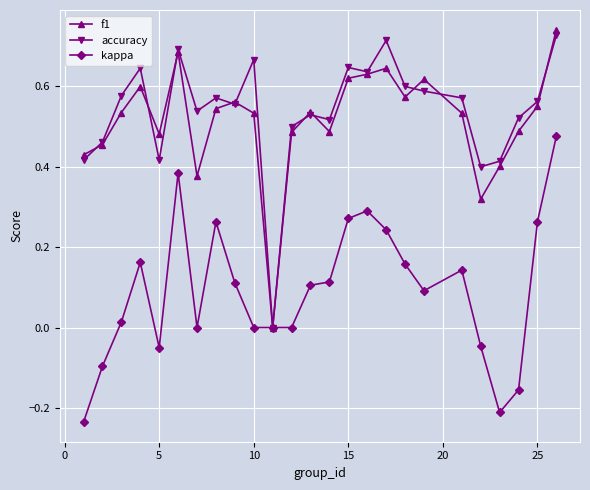

What are all the series names shown in the legend?

f1, accuracy, kappa